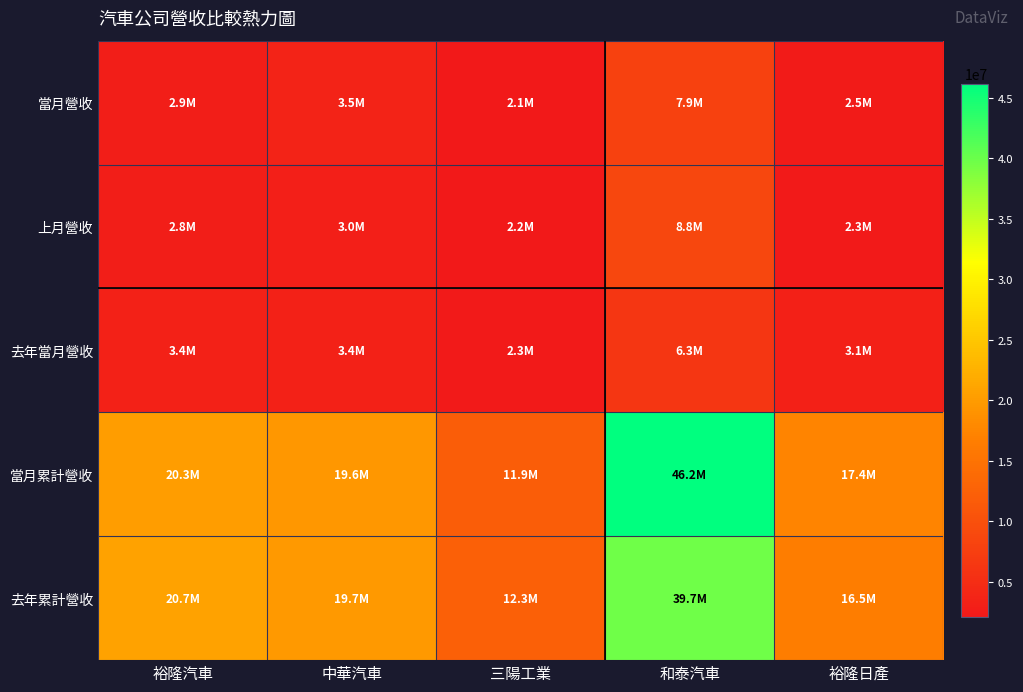

At 三陽工業, list the series in order from largest to smallest.

去年累計營收, 當月累計營收, 去年當月營收, 上月營收, 當月營收